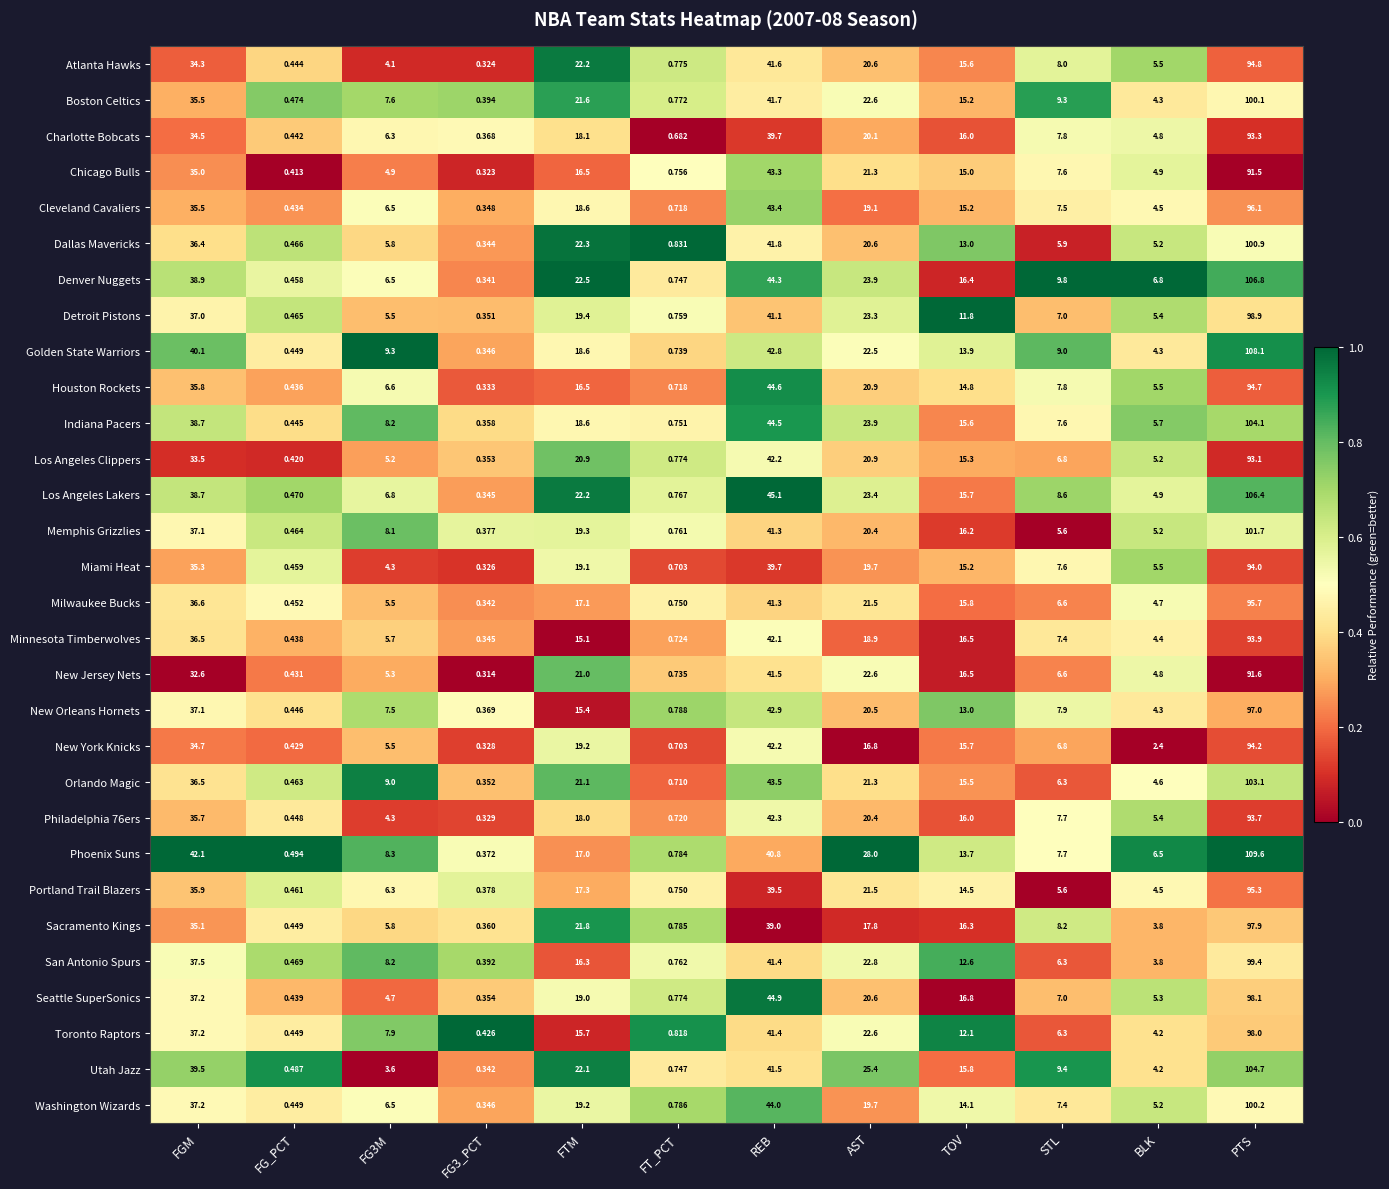

Which series changed the most between FG3M and AST?

Utah Jazz